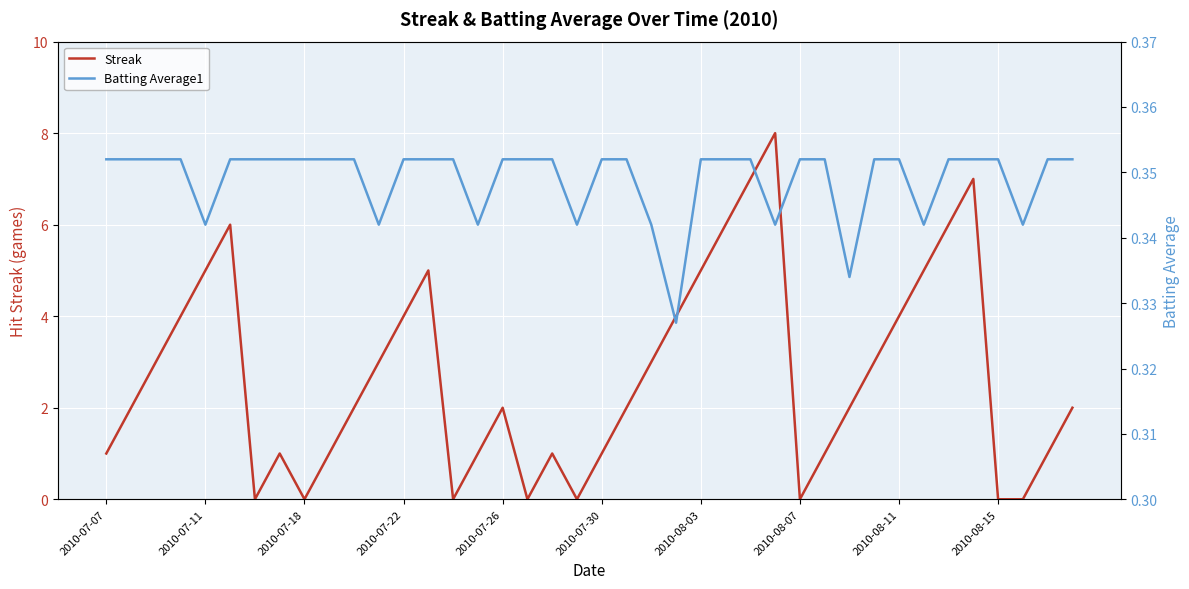

List the series in order of their overall mean, lowest first.

Batting Average1, Streak